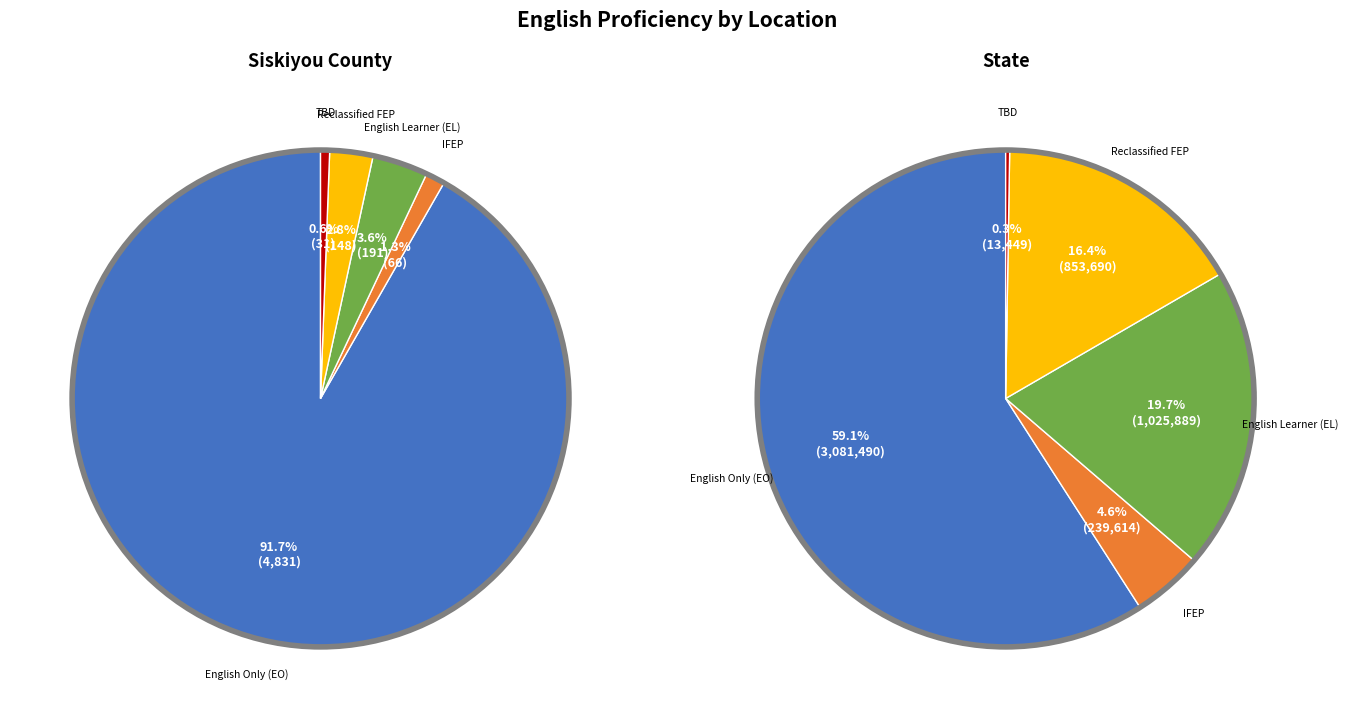

Is it true that State is 100% of the pie?

True